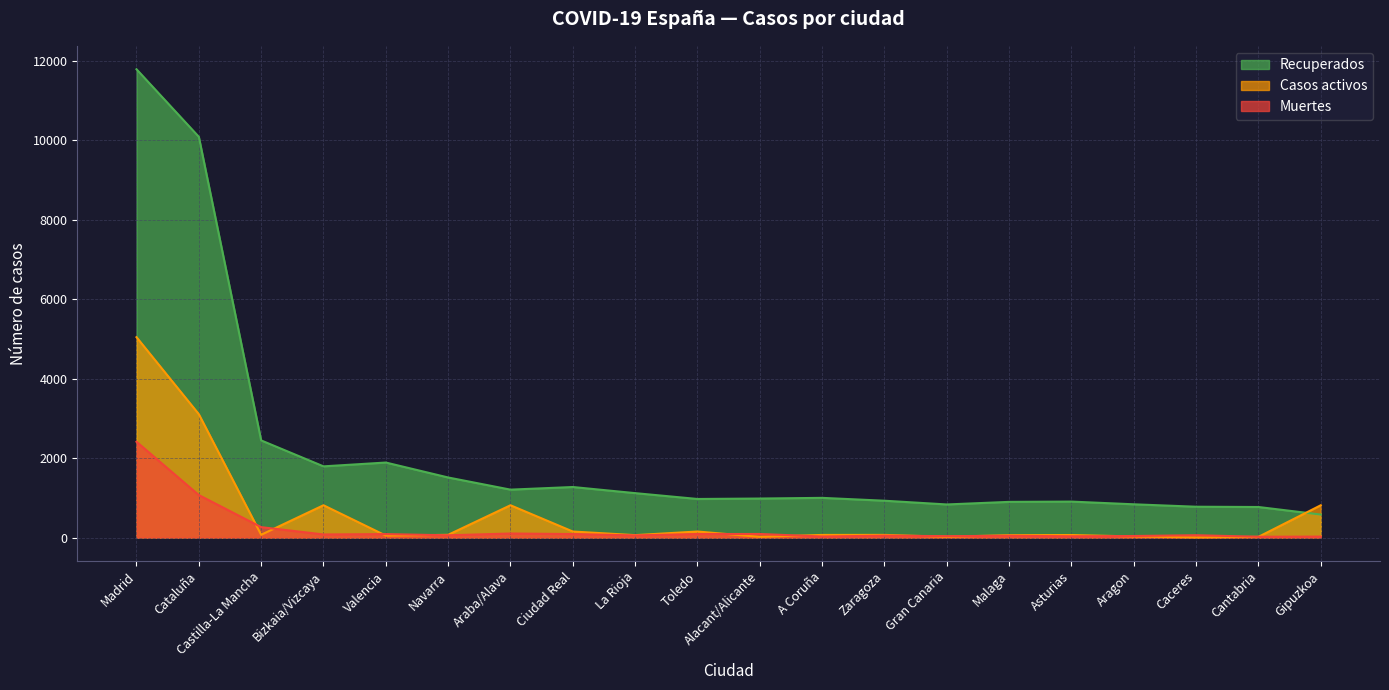

What position from the left is Bizkaia/Vizcaya?

4